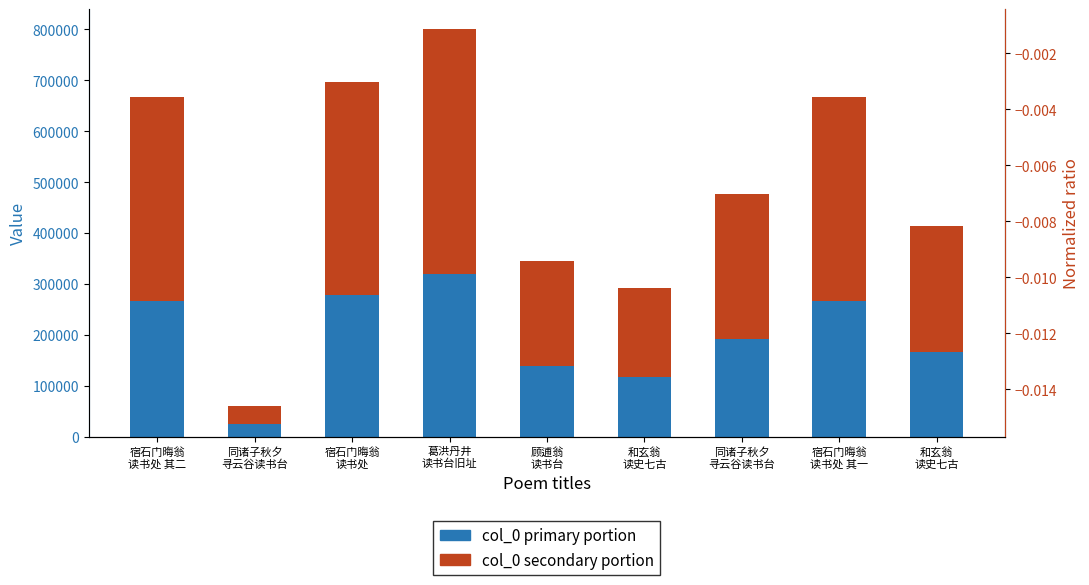

At which label does col_0 (secondary) first exceed 286338?

宿石门晦翁
读书处 其二